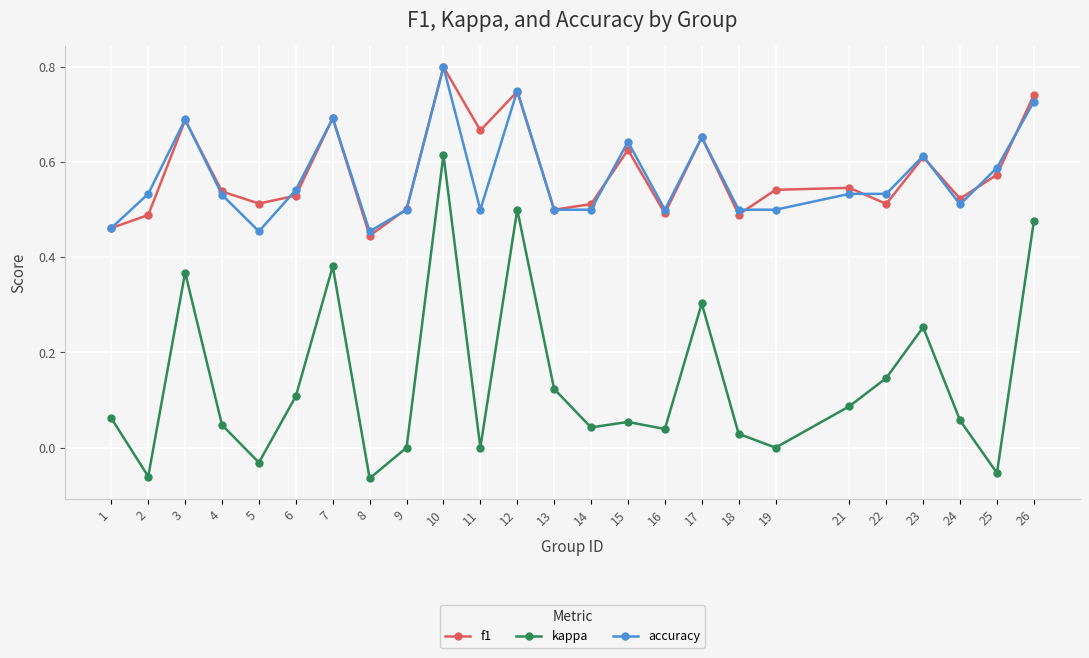

Does the chart have visible grid lines?

Yes